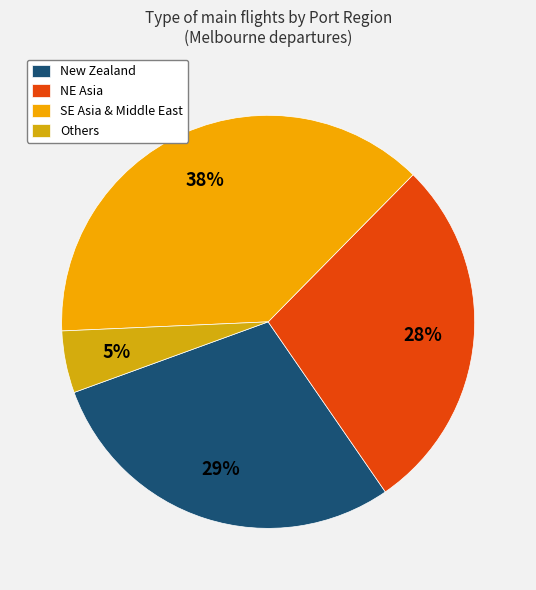

Count the number of slices in the pie.

4